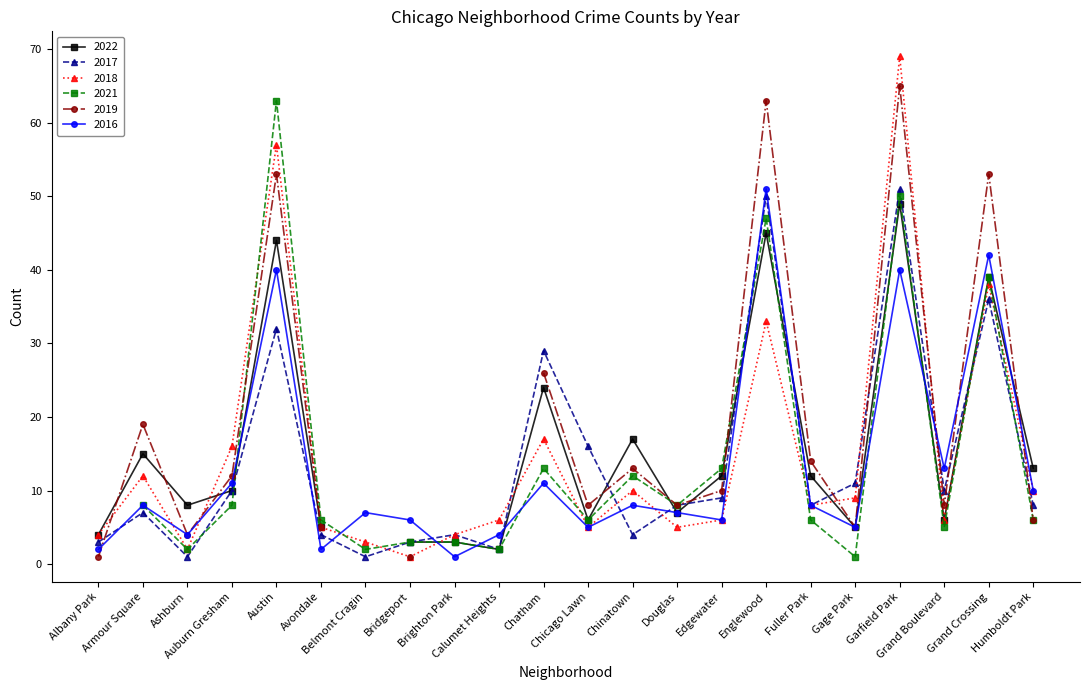

True or false: 2016 has a value of 13 at Grand Boulevard.

True